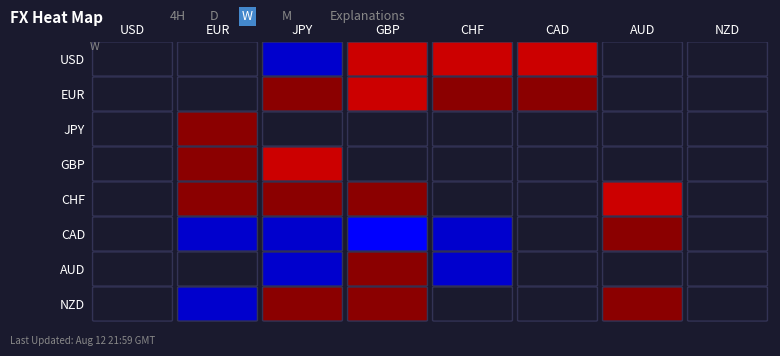

At AUD, list the series in order from largest to smallest.

CAD, NZD, CHF, USD, EUR, JPY, GBP, AUD